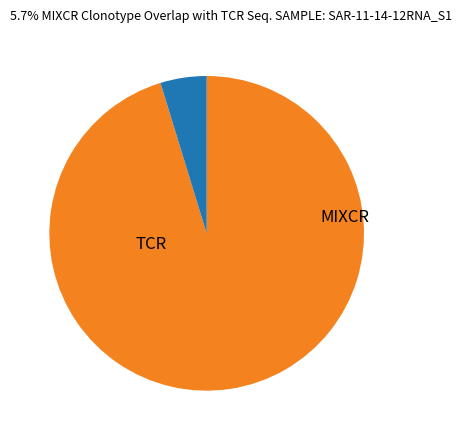

Is there a majority slice in this chart?

Yes